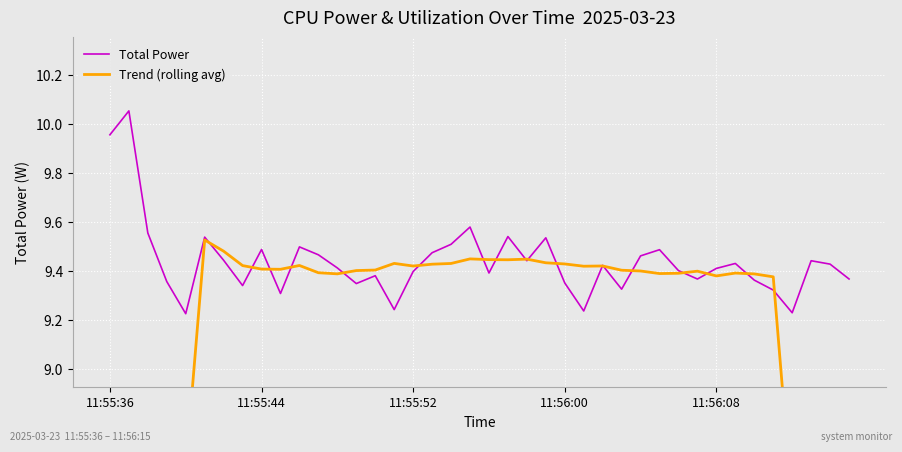

Which series changed the most between 11:56:08 and 20?

Trend (rolling avg)